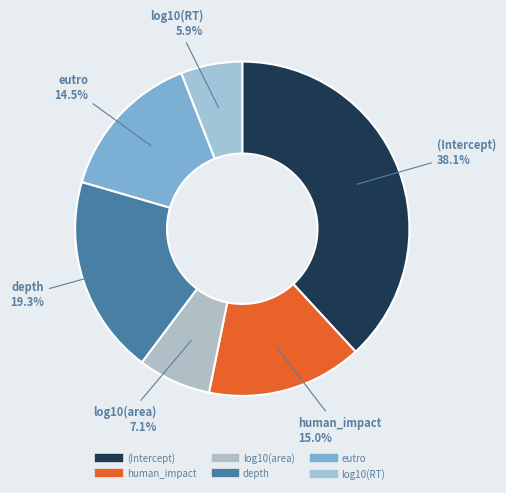

Count the number of slices in the pie.

6